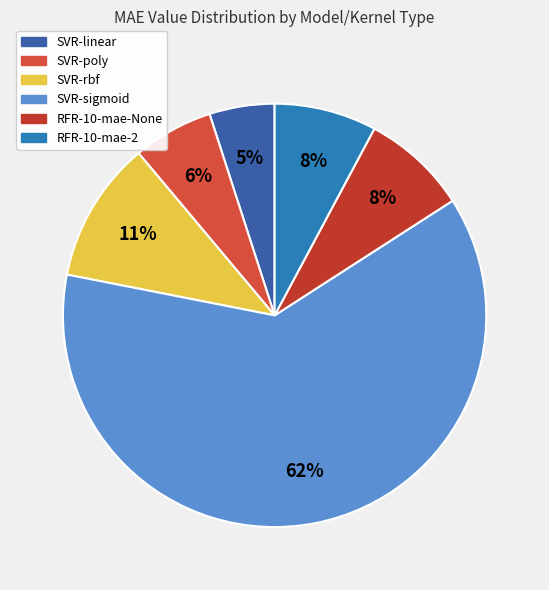

Is there a majority slice in this chart?

Yes